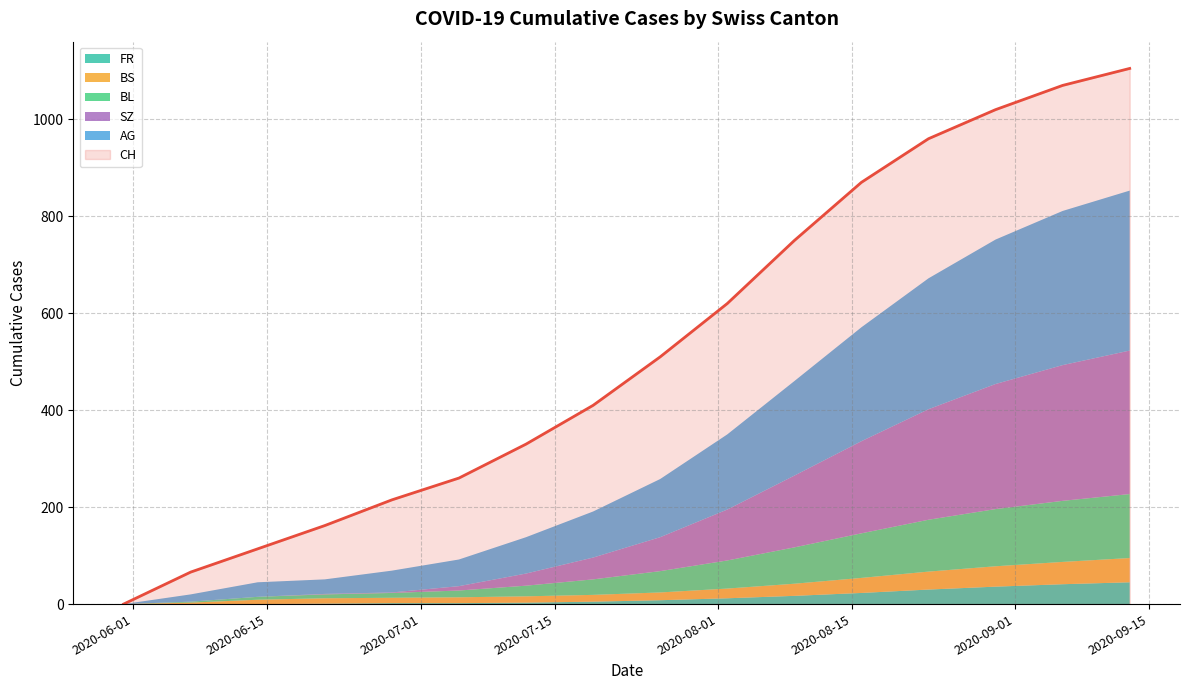

The value of BS at 2020-08-16 is 33. True or false?

True